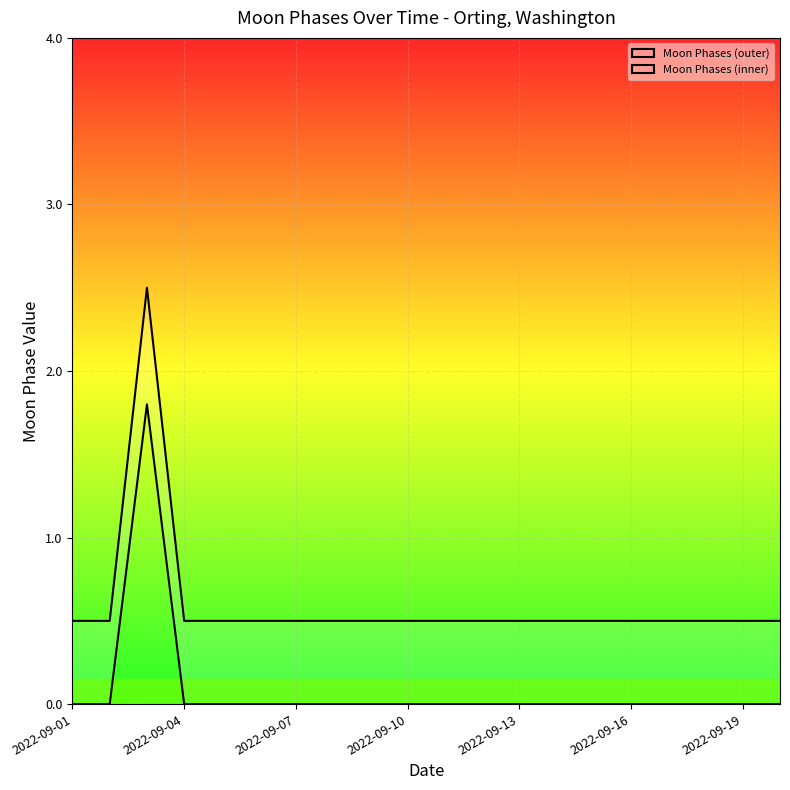

True or false: Moon Phases (inner) and Moon Phases (outer) cross at least once.

False